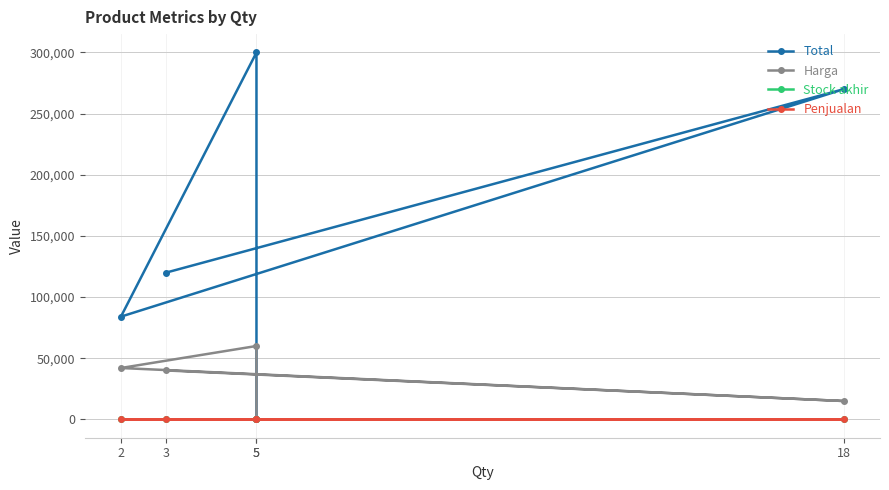

At which category does Stock akhir reach its first local valley?

2